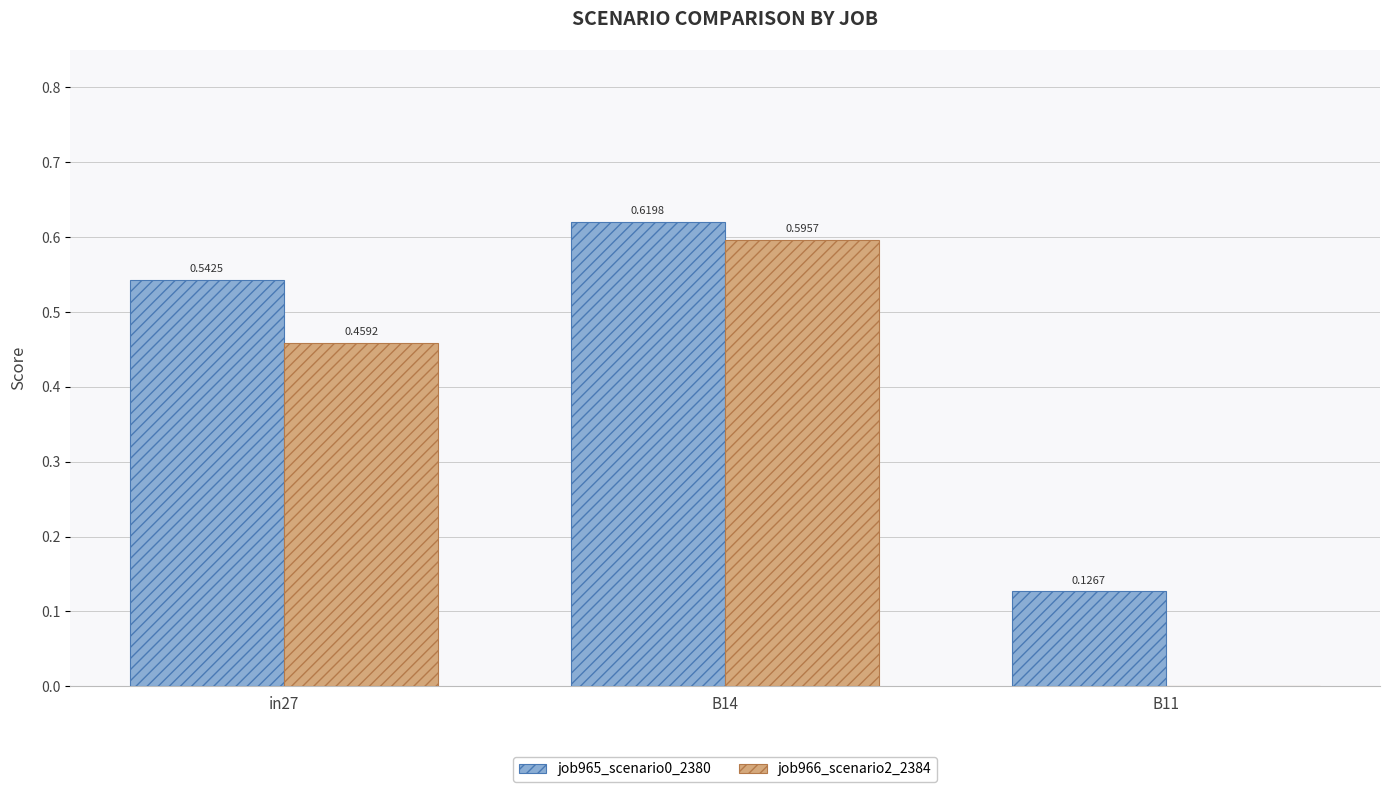

At which category is the sum across all series the highest?

B14